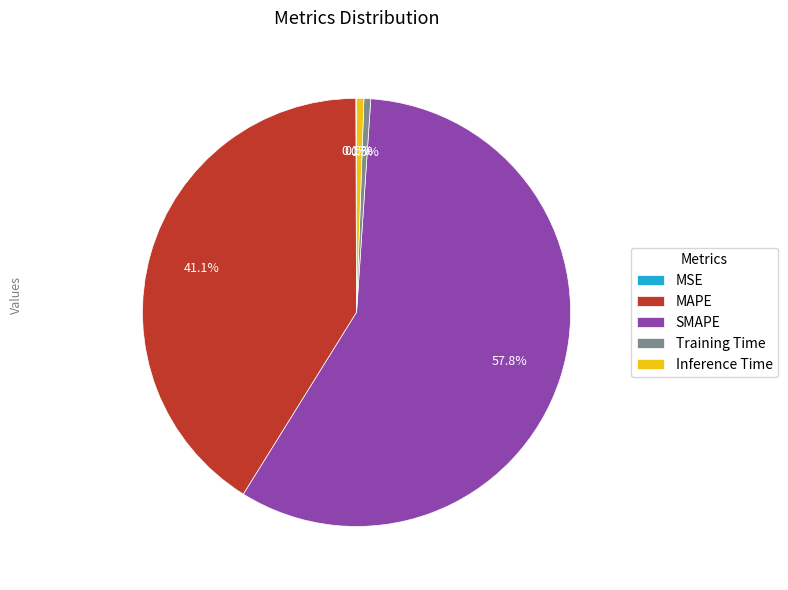

Which category has the biggest portion of the pie?

SMAPE